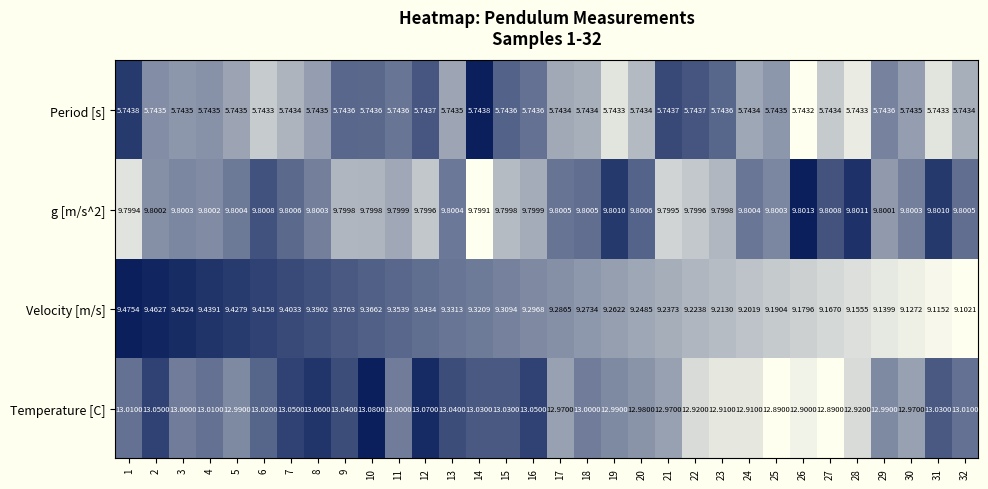

Which series changed the most between 28 and 31?

Temperature [C]